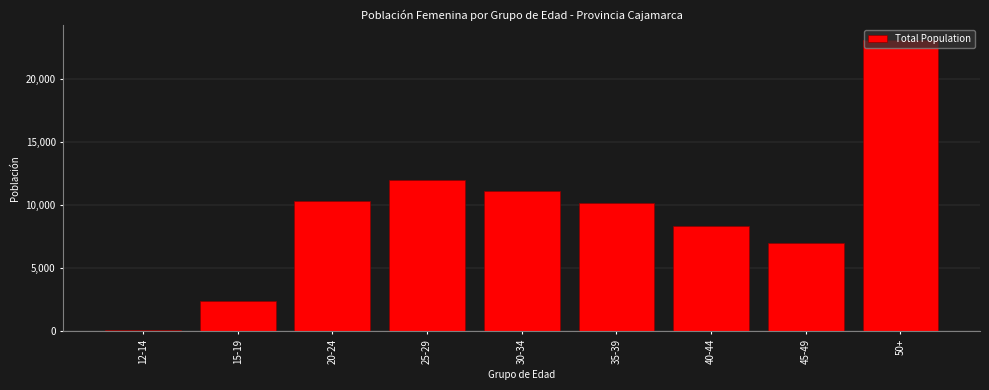

What is the label of the 6th bar from the left?

35-39